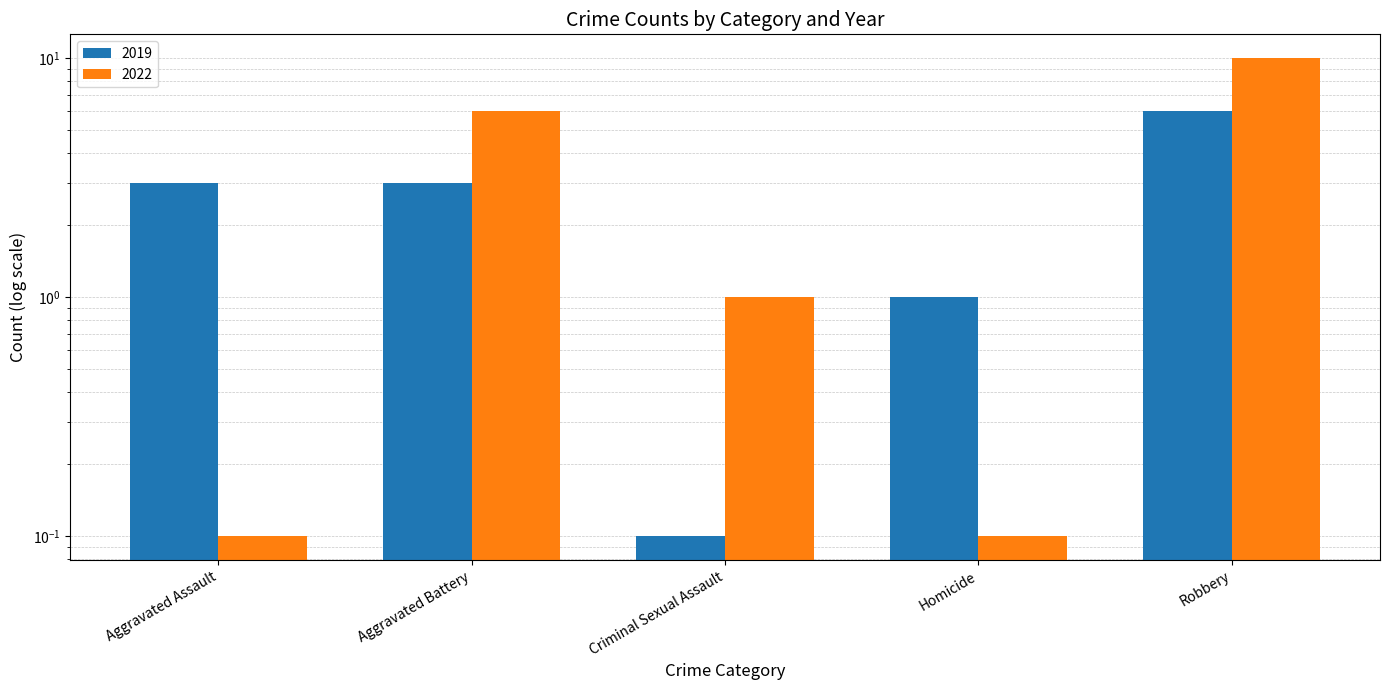

How many data points in 2019 are less than 3?

2